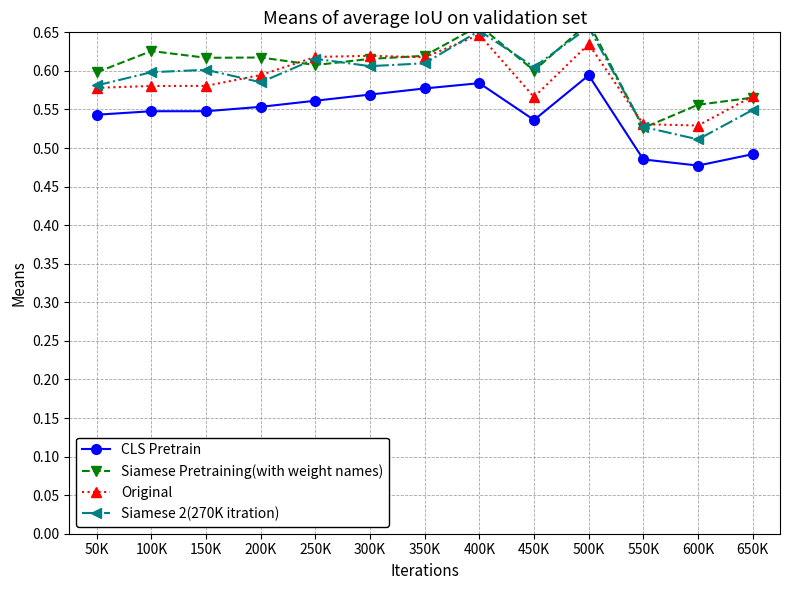

The value of CLS Pretrain at 50K is 0.5. True or false?

True